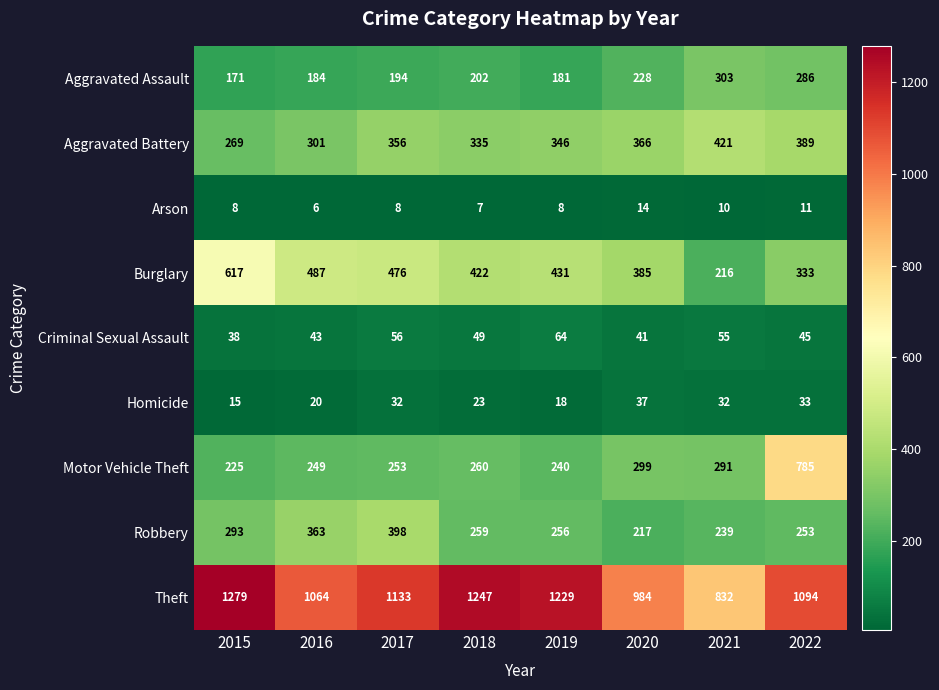

How many data points does each series have?

8